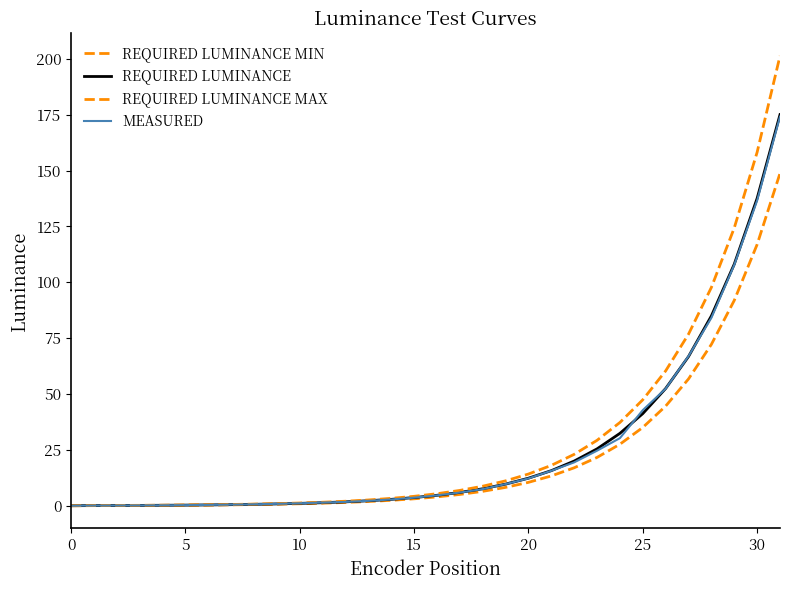

Does the chart have visible grid lines?

No